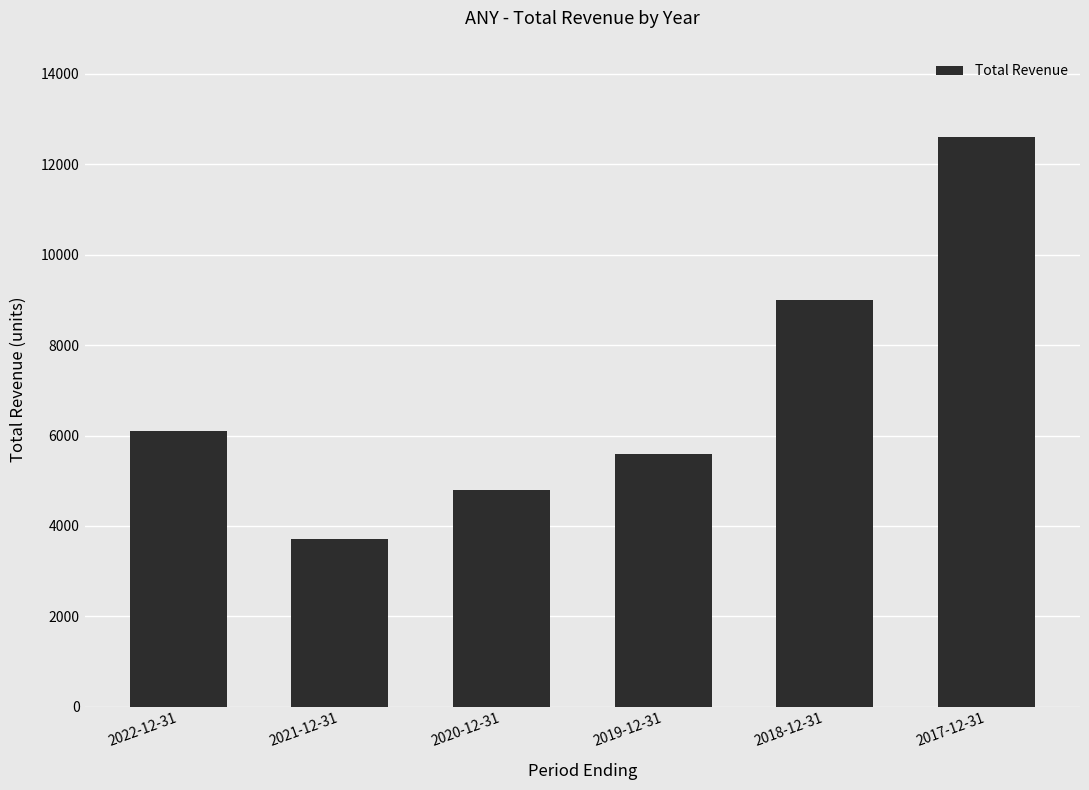

Rank the categories by value from highest to lowest.

2017-12-31, 2018-12-31, 2022-12-31, 2019-12-31, 2020-12-31, 2021-12-31